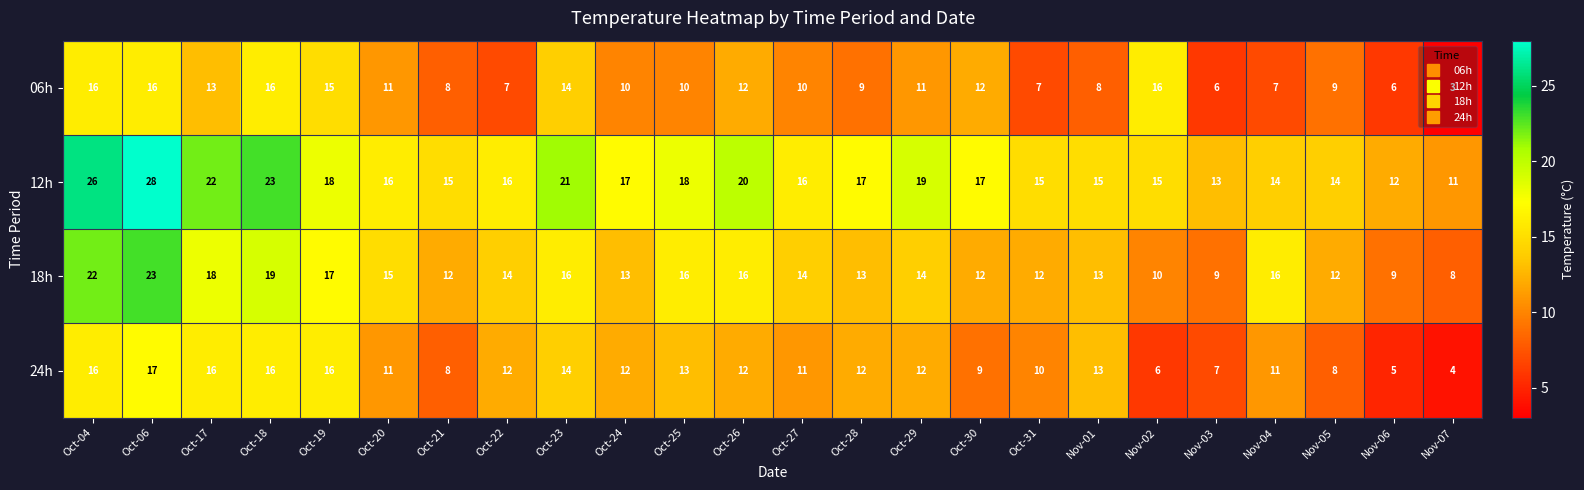

What is the difference between the 12h values at Oct-29 and Nov-07?

8